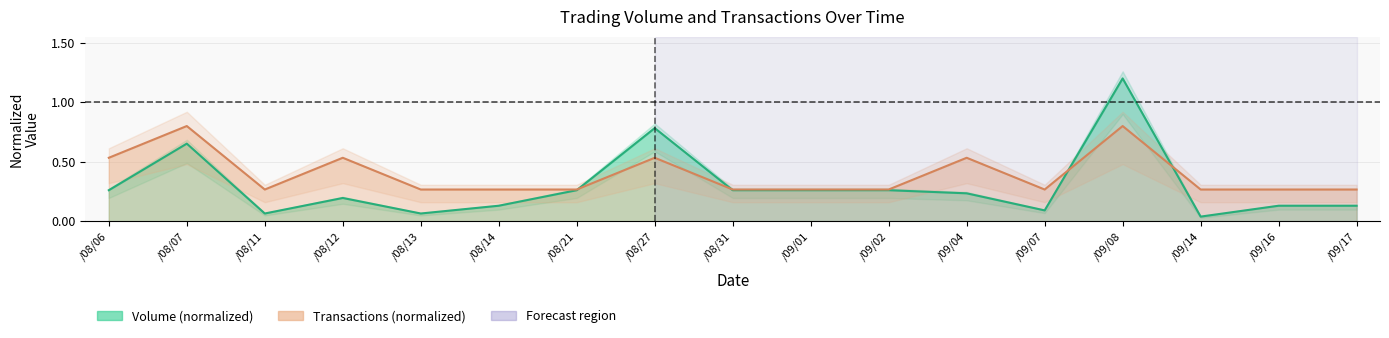

What is the greatest value displayed?

1.2